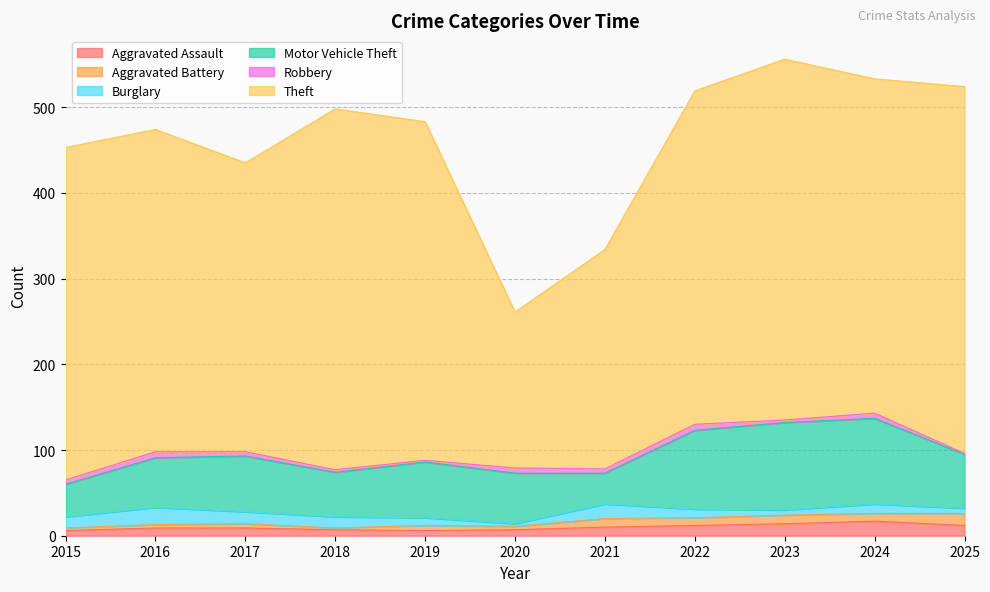

True or false: Aggravated Assault and Motor Vehicle Theft intersect in this chart.

False